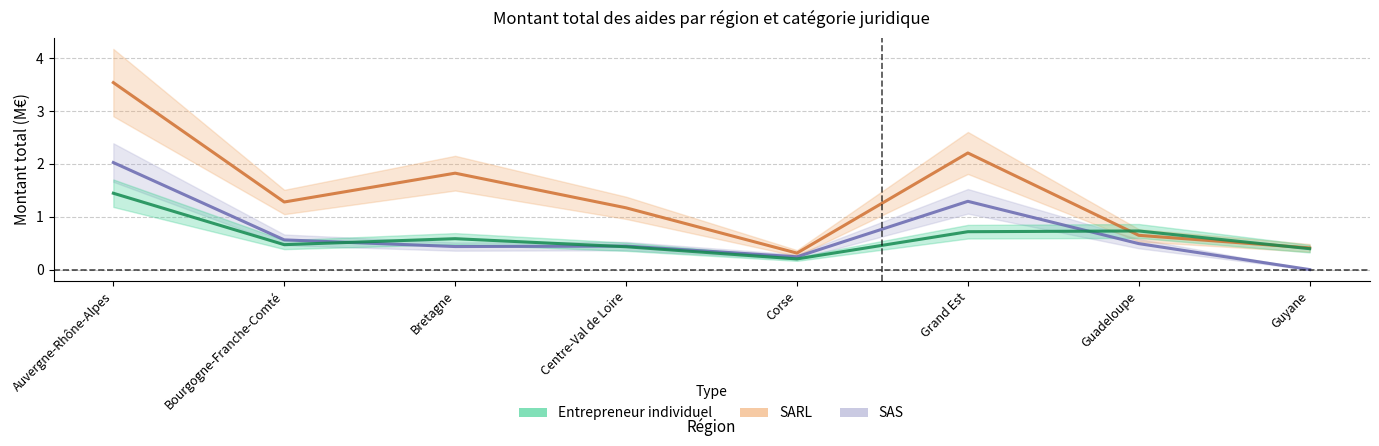

What is the average value of the SAS (Société par actions simplifiée) series?

0.7